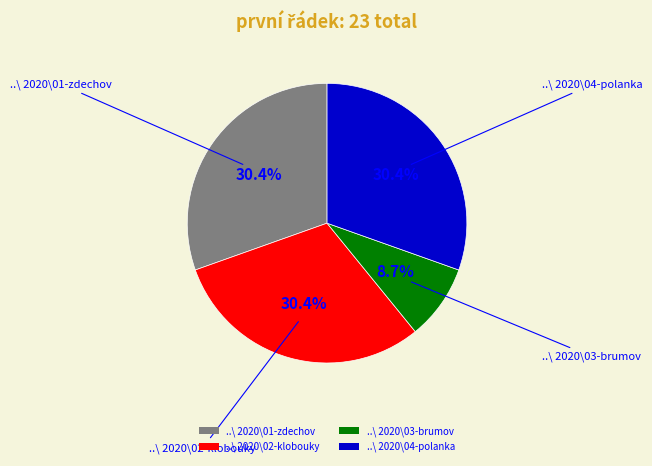

Which category has the smallest portion of the pie?

..\ 2020\03-brumov